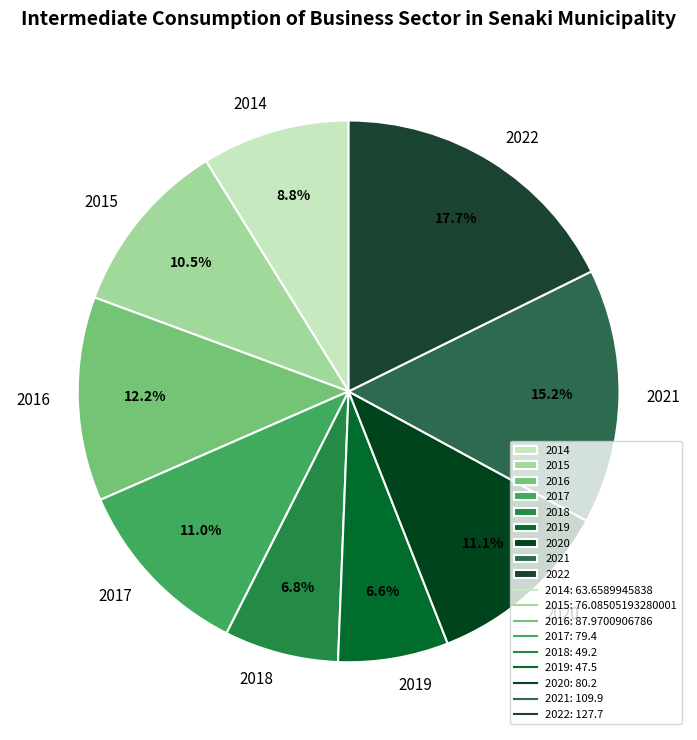

Which slice is the largest?

2022